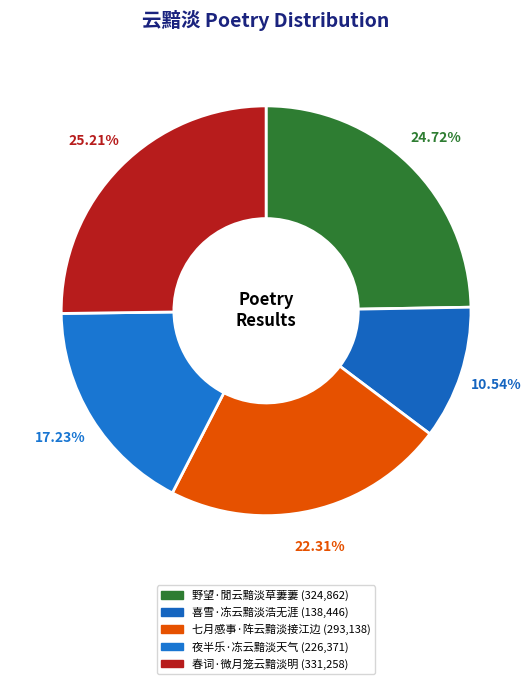

What is the ratio of the value at 喜雪·冻云黯淡浩无涯 to the value at 春词·微月笼云黯淡明?

0.4